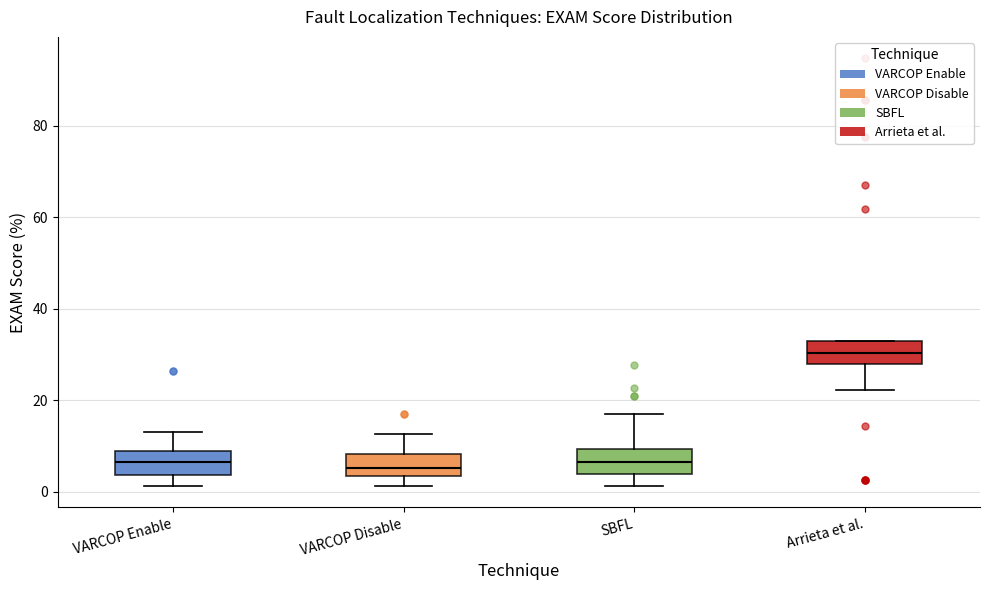

Reading left to right, read every box against the y-axis: the position of its median line, the range the box covers, and the ends of its whiskers. The values are not printed on the chart, so give them approximately, as read against the axis.

VARCOP Enable: median 6, box 4 to 8, whiskers 2 to 14
VARCOP Disable: median 6, box 4 to 8, whiskers 2 to 12
SBFL: median 6, box 4 to 10, whiskers 2 to 18
Arrieta et al.: median 30, box 28 to 32, whiskers 22 to 32